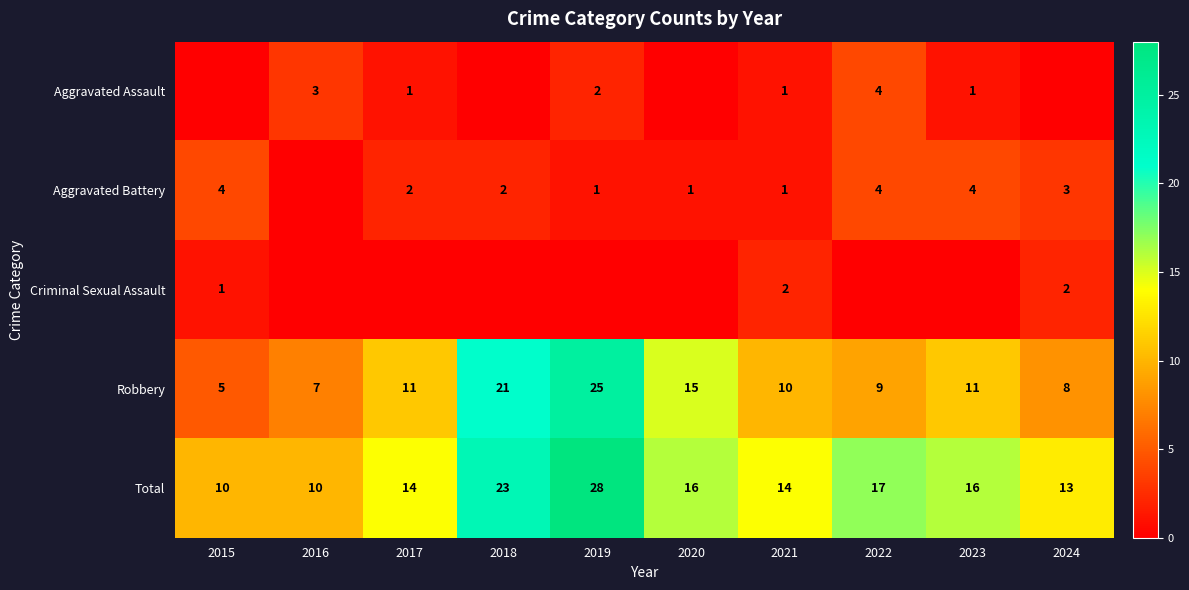

Is it true that Aggravated Battery equals 1 at 2021?

True